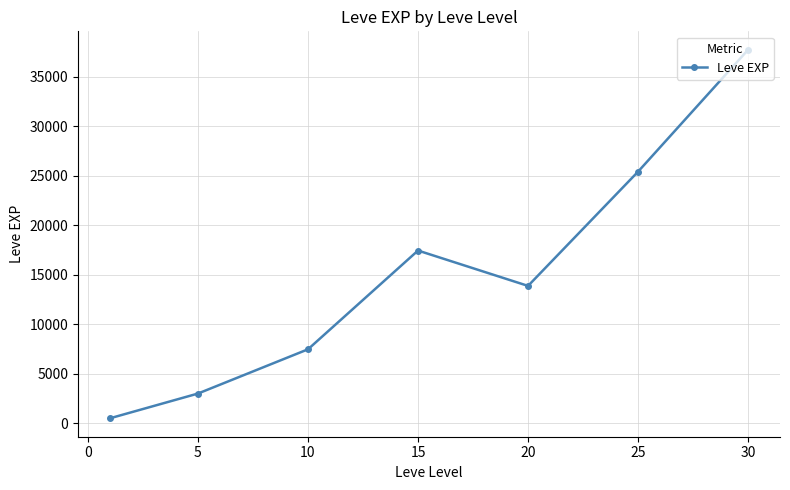

How many interior local peaks (higher than both neighbors) does the data have?

1